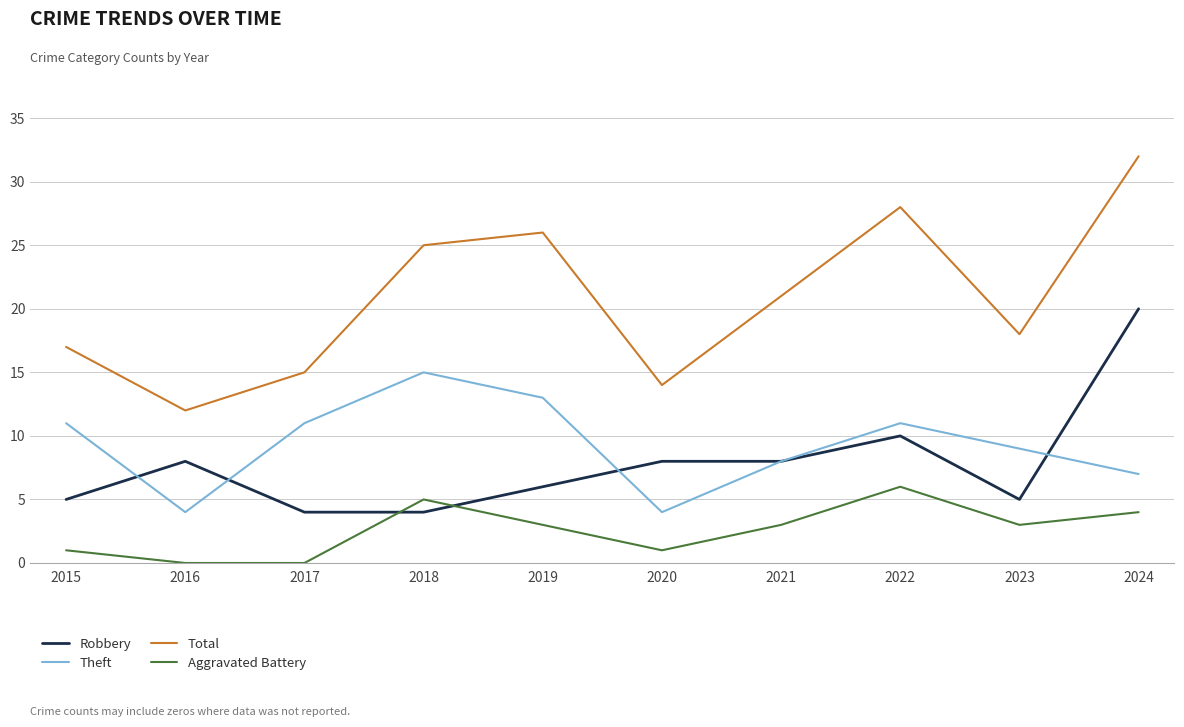

True or false: Theft and Aggravated Battery cross at least once.

False